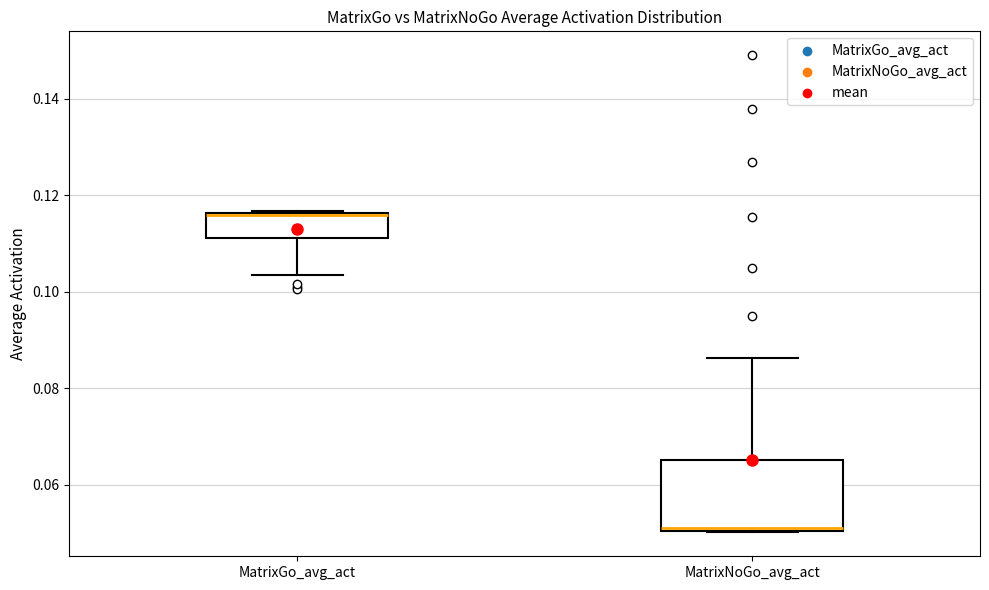

Reading left to right, transcribe this box plot: for each box, give where its median line is, the range the box spans, and where its two whiskers end, as read against the y-axis. The values are not printed on the chart, so give them approximately, as read against the axis.

MatrixGo_avg_act: median 0.116, box 0.112 to 0.116, whiskers 0.104 to 0.116
MatrixNoGo_avg_act: median 0.052, box 0.050 to 0.066, whiskers 0.050 to 0.086